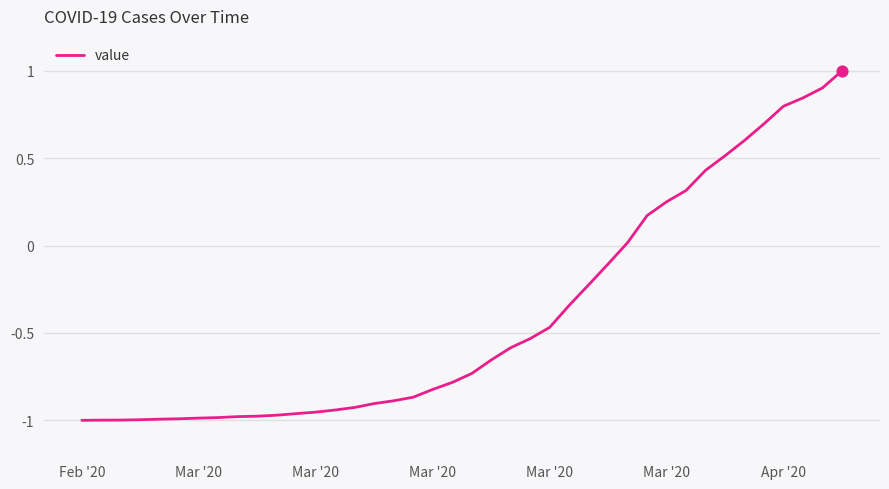

What is the maximum value shown in the chart?

1.0